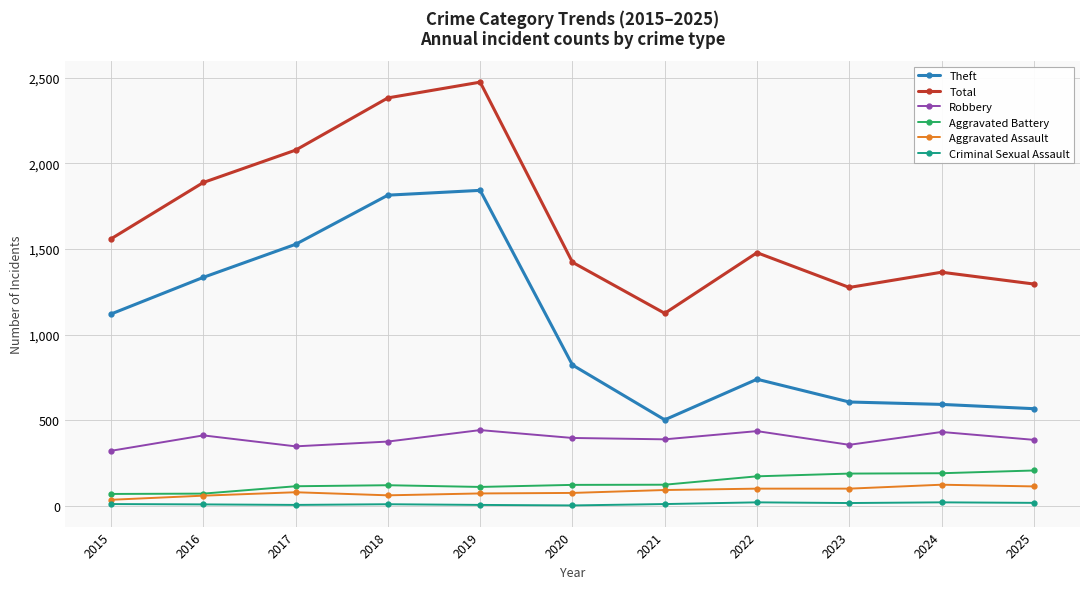

What is the sum of the Theft values at 2020 and 2016?

2156